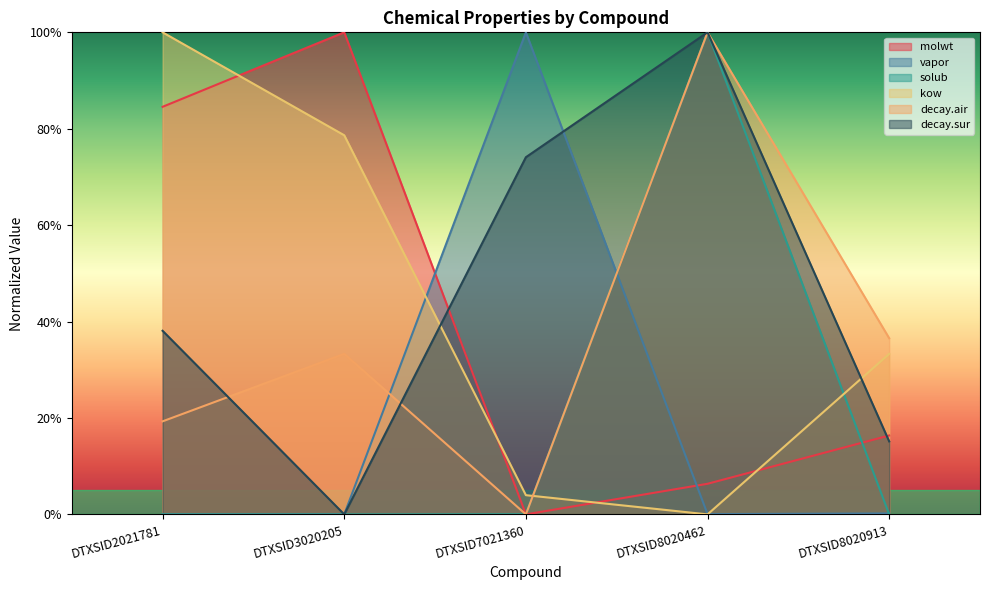

At DTXSID7021360, list the series in order from largest to smallest.

vapor, decay.sur, kow, solub, molwt, decay.air